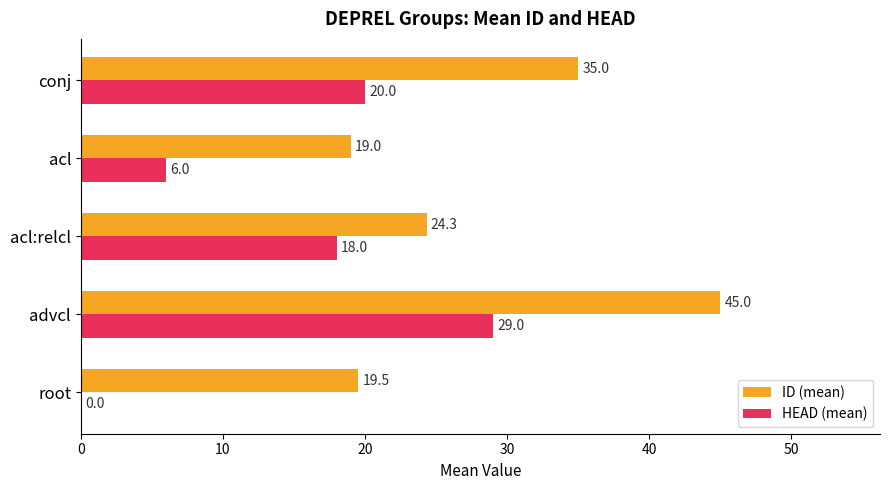

Which label corresponds to the largest value in the chart?

advcl